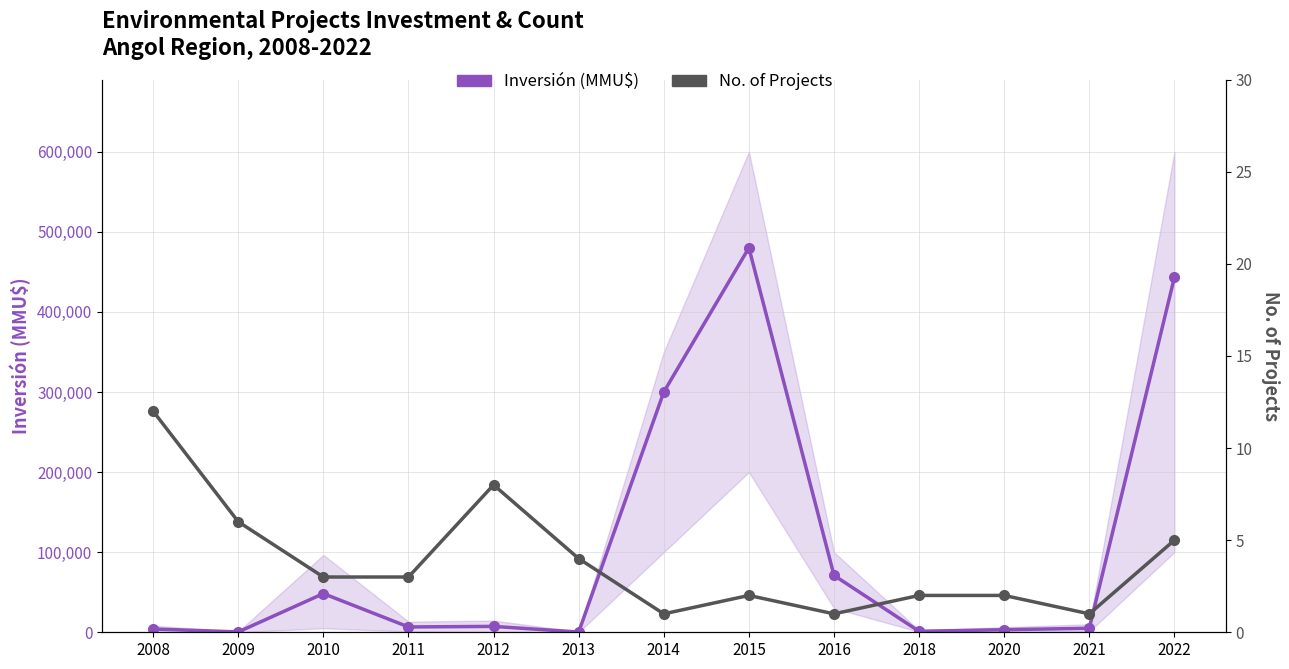

Reading left to right, extract all data points from this chart.

Inversión (MMU$): 2008=4090	2009=449	2010=48300	2011=6645	2012=7340	2013=310	2014=300000	2015=480000	2016=71000	2018=1200	2020=3200	2021=5000	2022=443273
No. of Projects: 2008=12	2009=6	2010=3	2011=3	2012=8	2013=4	2014=1	2015=2	2016=1	2018=2	2020=2	2021=1	2022=5